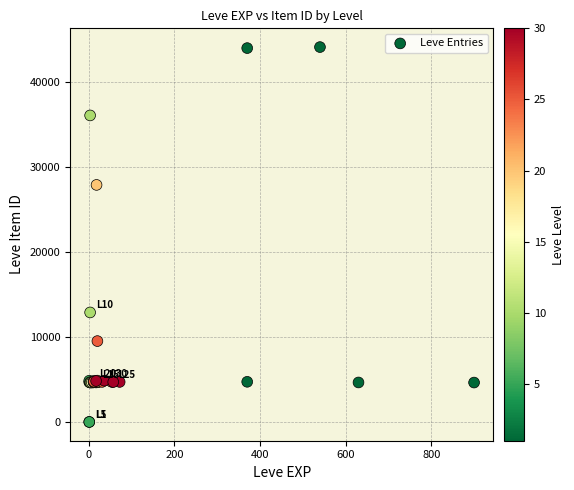

What Y value in the scatter plot is closest to 22048?

27884